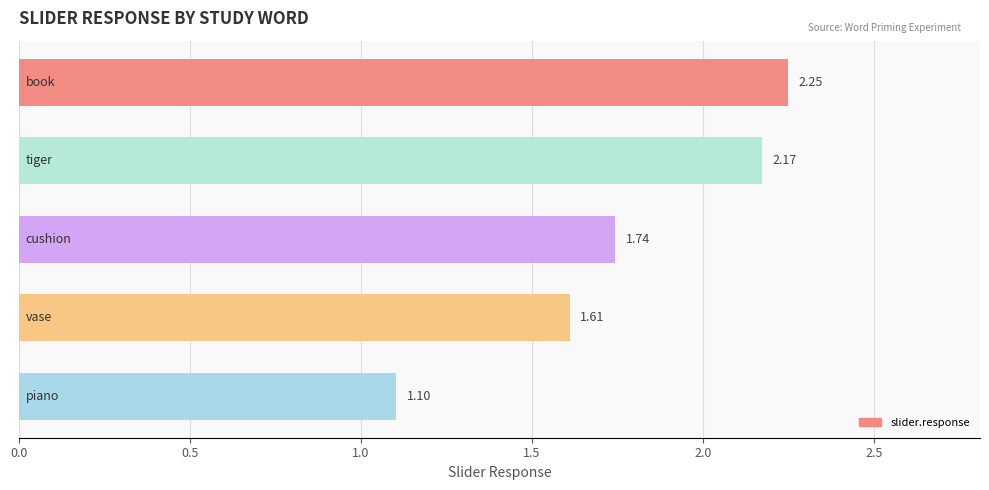

What is the difference between the maximum and minimum values?

1.1